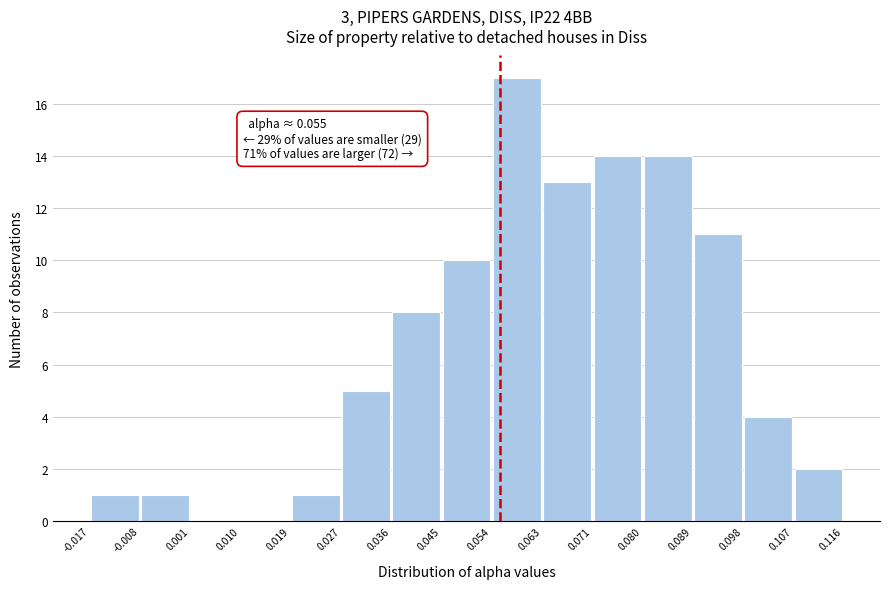

Which range on the x-axis has the tallest bar?

0.054 to 0.063